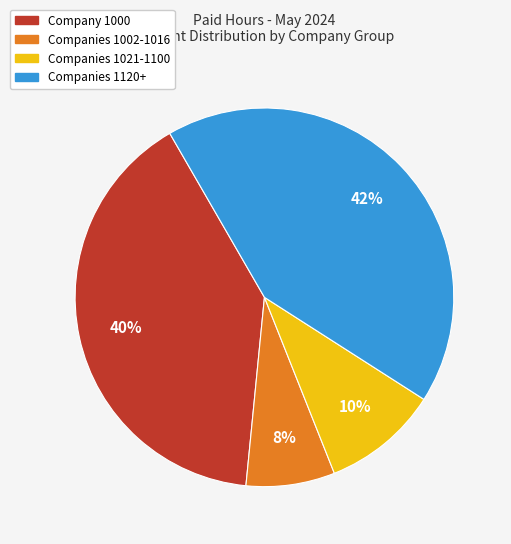

Does any single category account for the majority?

No